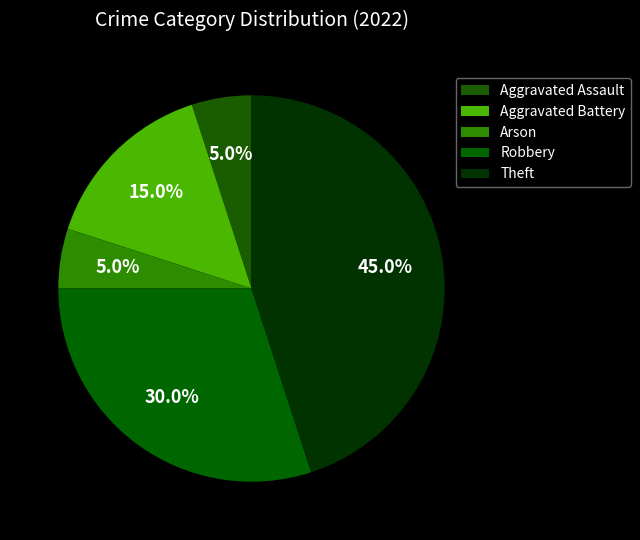

Count the number of slices in the pie.

5